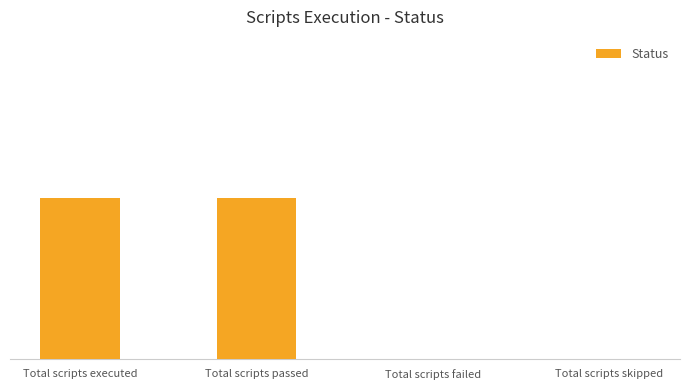

List the labels in order of value, largest first.

Total scripts executed, Total scripts passed, Total scripts failed, Total scripts skipped